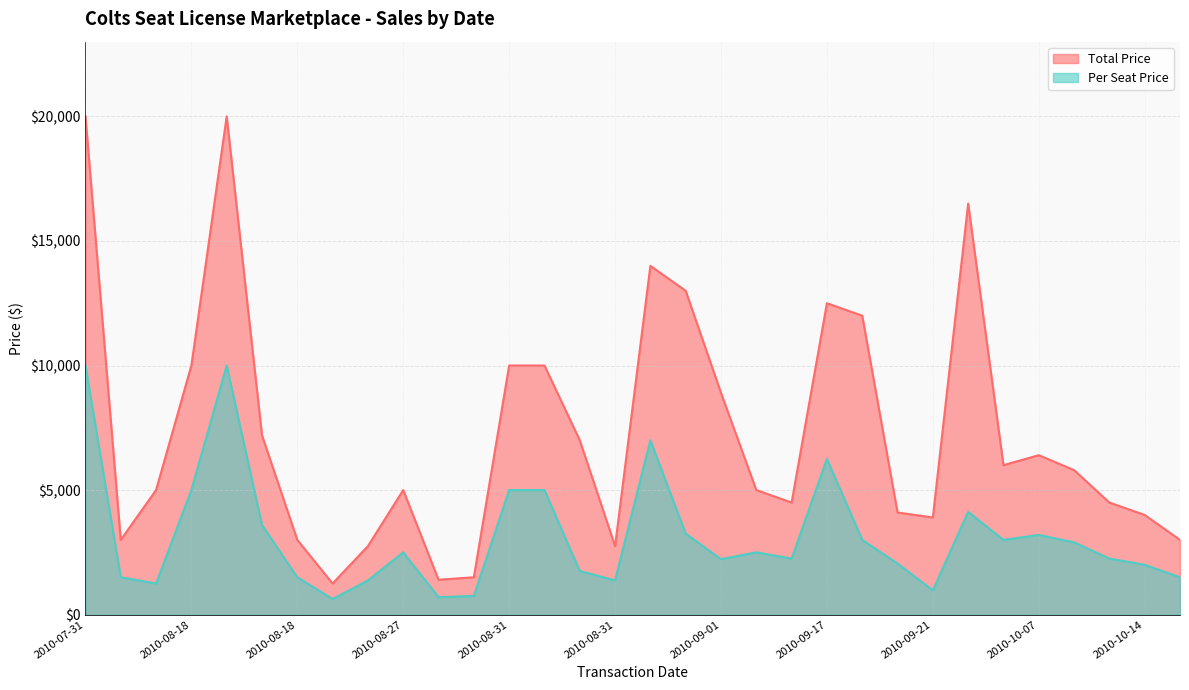

Does the chart display data point markers on the line(s)?

No